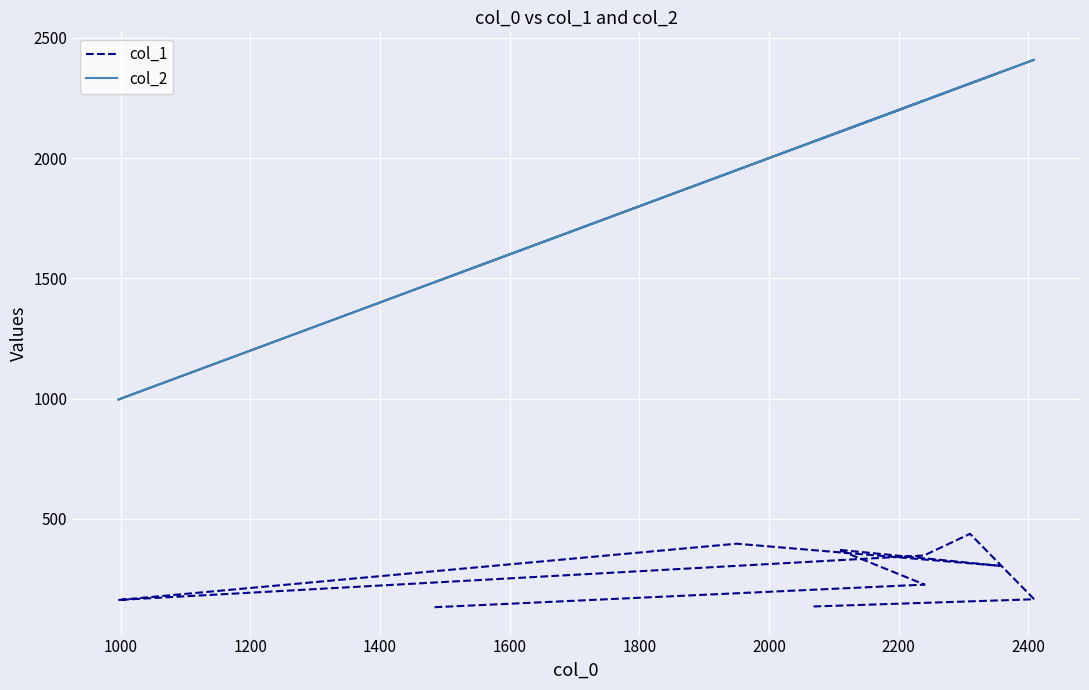

Reading left to right, extract all data points from this chart.

col_1: 133	227	372	305	397	163	348	438	166	136
col_2: 1484	2240	2107	2356	1950	996	2239	2310	2409	2068